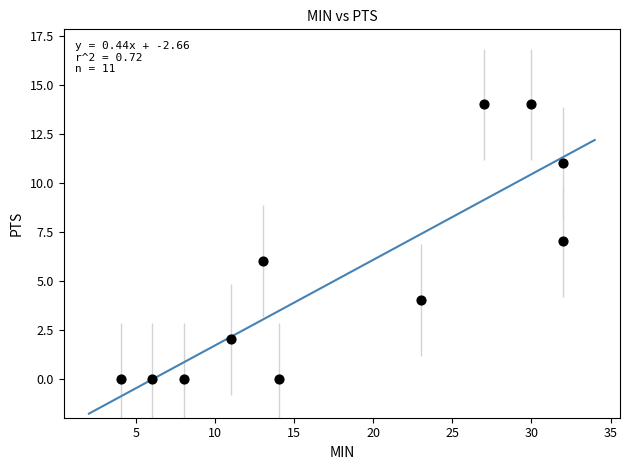

What is the range of Y values (max minus min)?

14